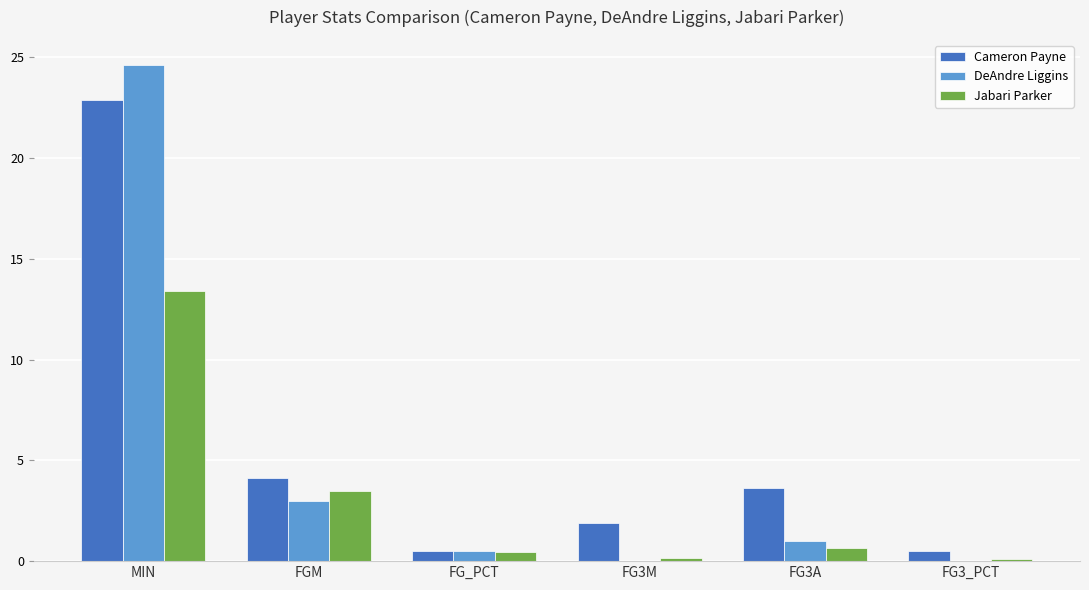

Is it true that DeAndre Liggins equals 38.7 at MIN?

False